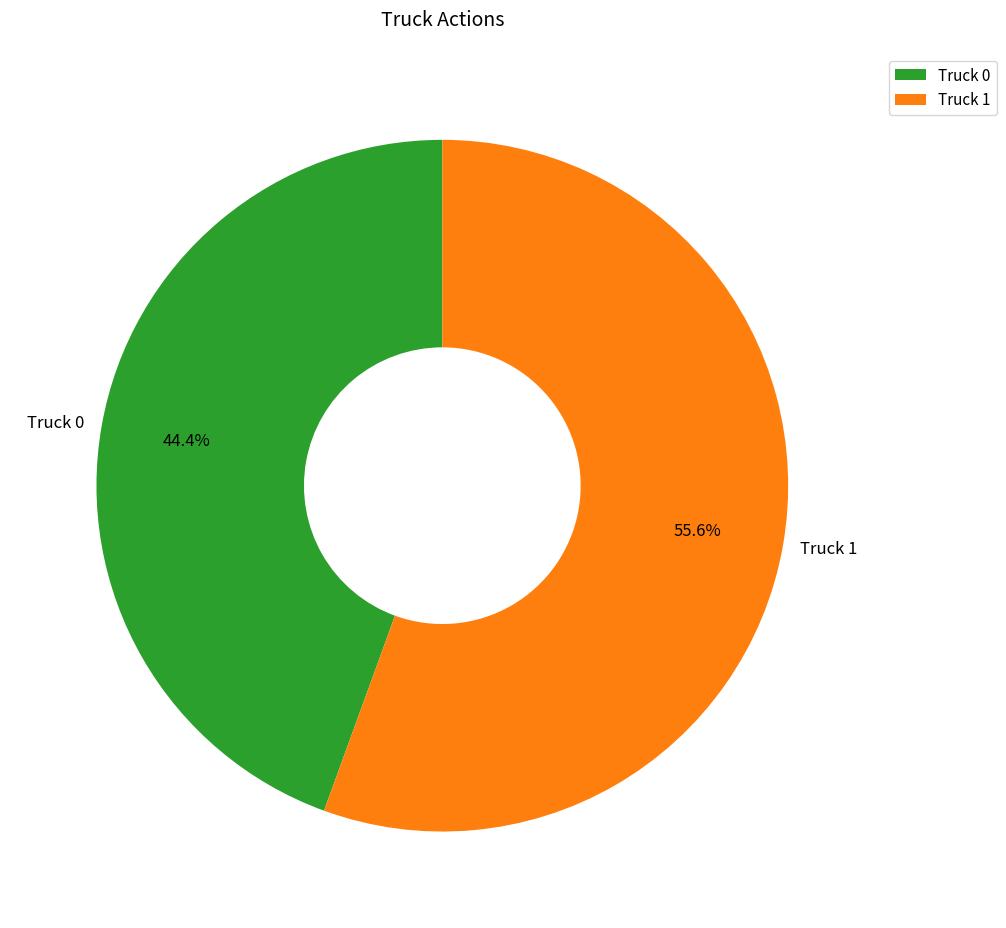

Is there a majority slice in this chart?

Yes